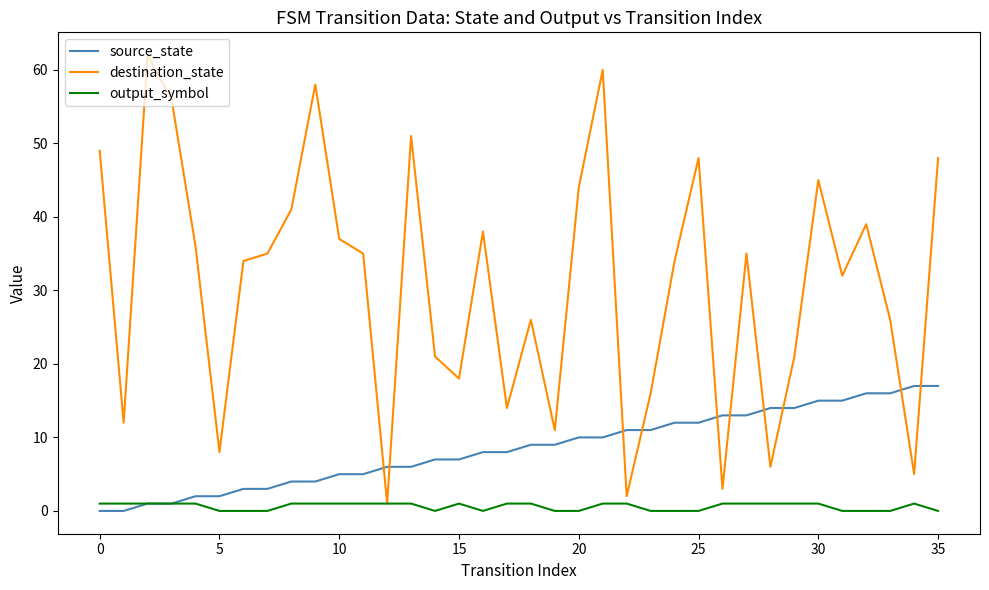

What is the highest value of the source_state series?

17